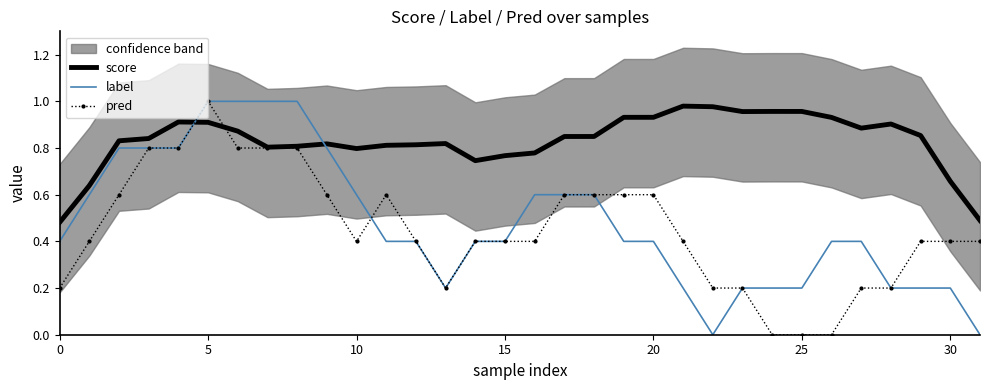

What are all the series names shown in the legend?

score, label, pred